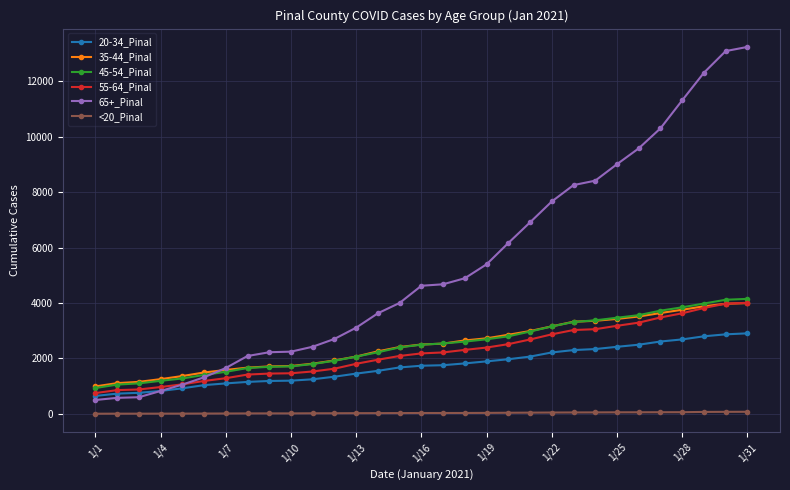

True or false: <20_Pinal and 35-44_Pinal cross at least once.

False